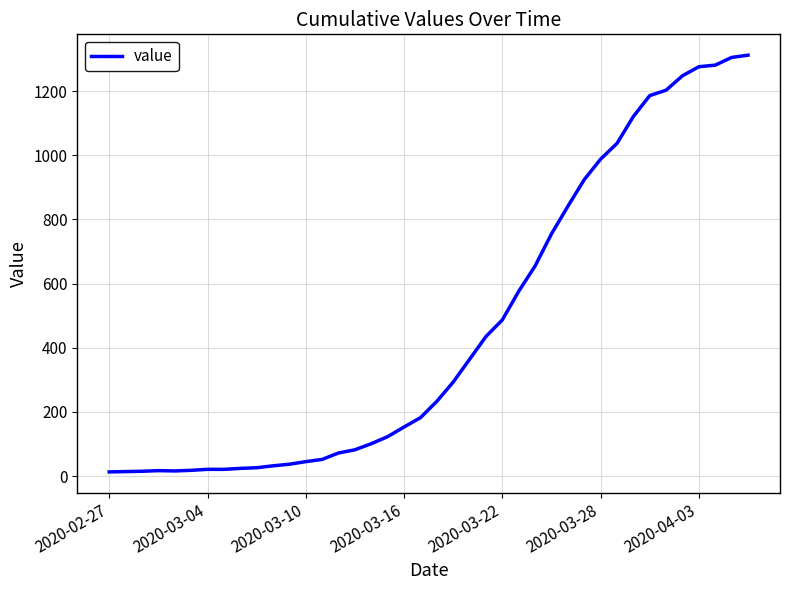

What is the maximum value shown in the chart?

1312